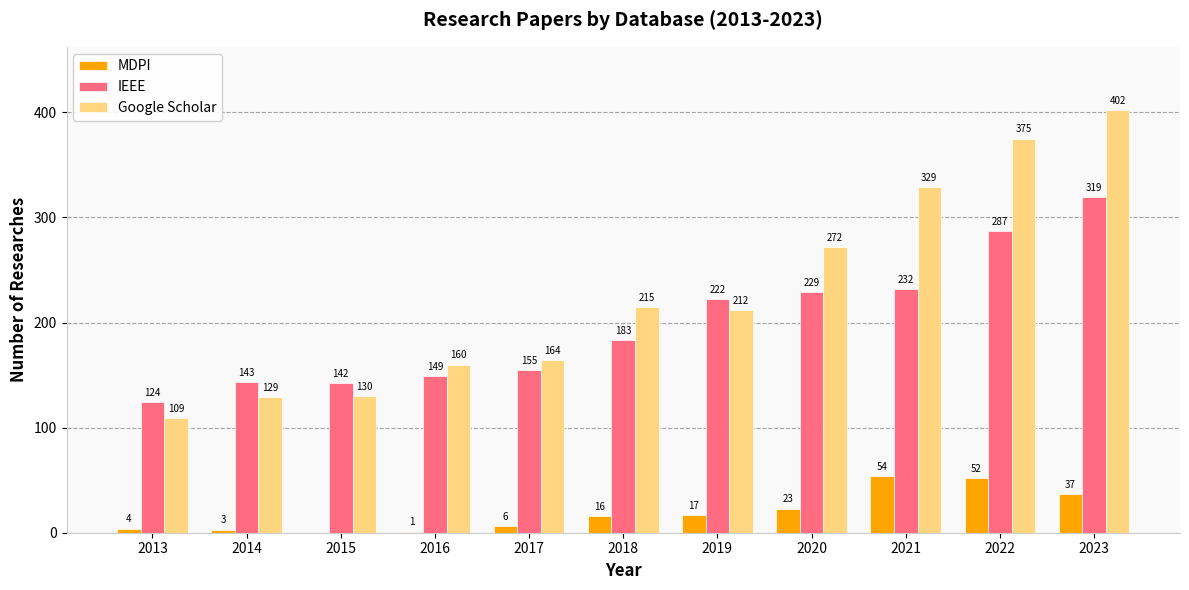

What is the total value across all series at 2013?

237